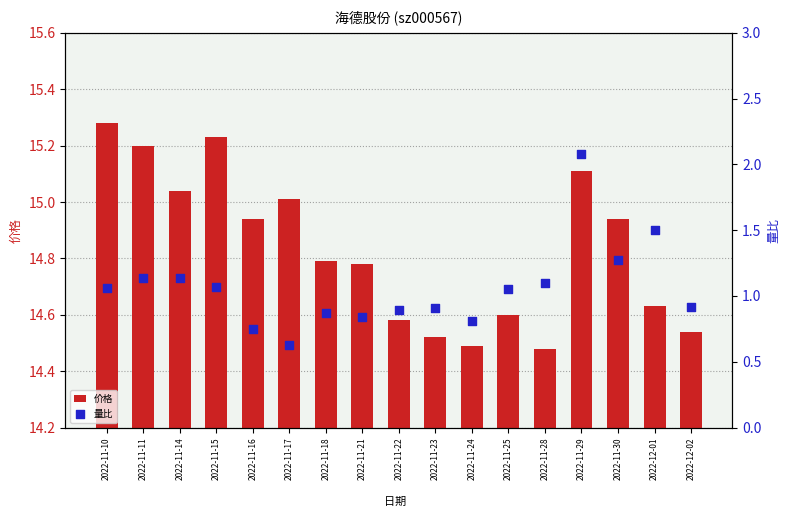

Which series has the largest Y range (max minus min)?

量比